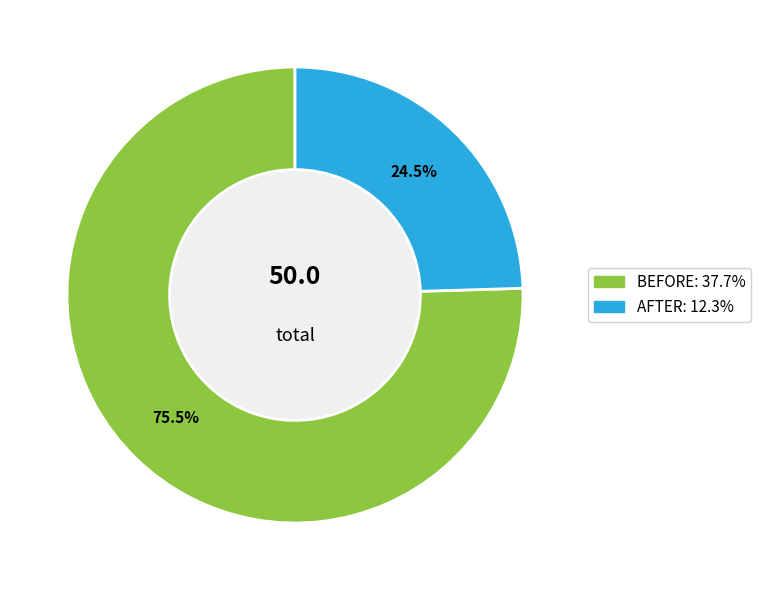

What is the largest slice in the pie chart?

BEFORE